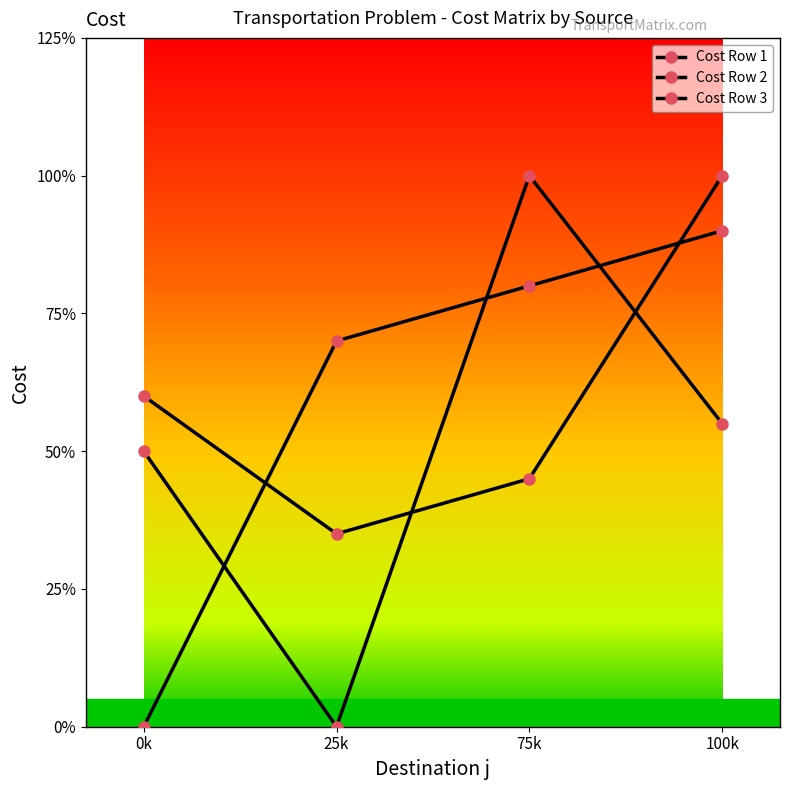

Does the chart have visible grid lines?

No